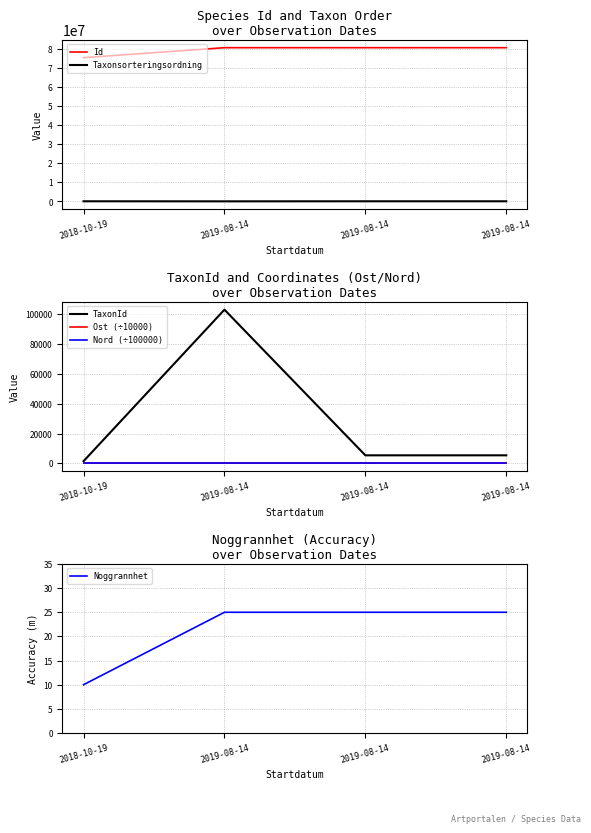

What is the sum of the Taxonsorteringsordning values at 2019-08-14 and 2019-08-14?

145950.0